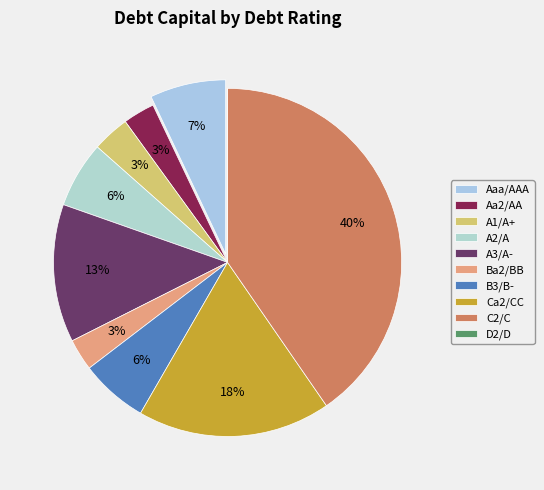

To the nearest percent, what is the average slice percentage?

10%